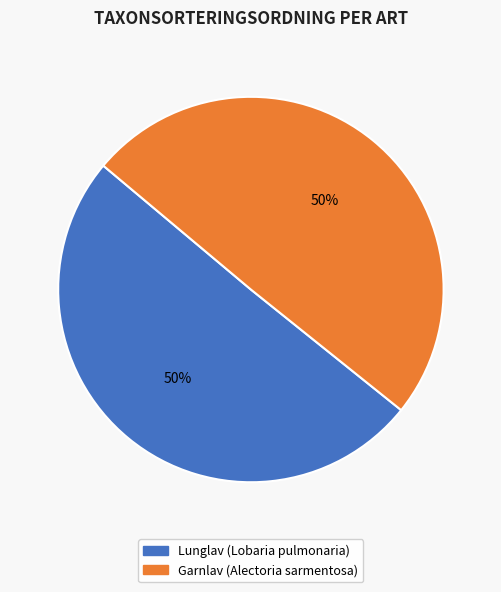

Count the number of slices in the pie.

2